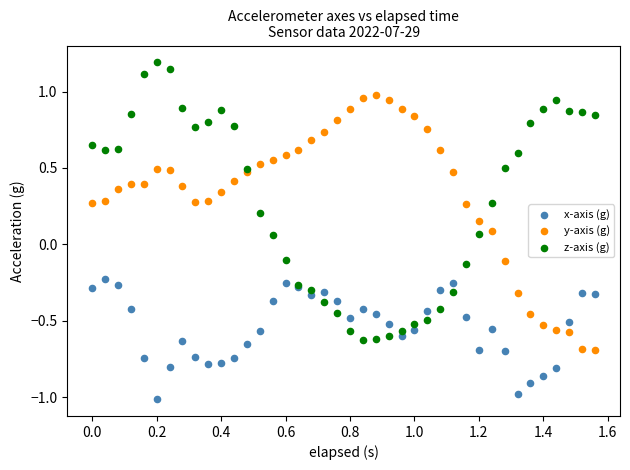

Which series contains the lowest Y value?

x-axis (g)